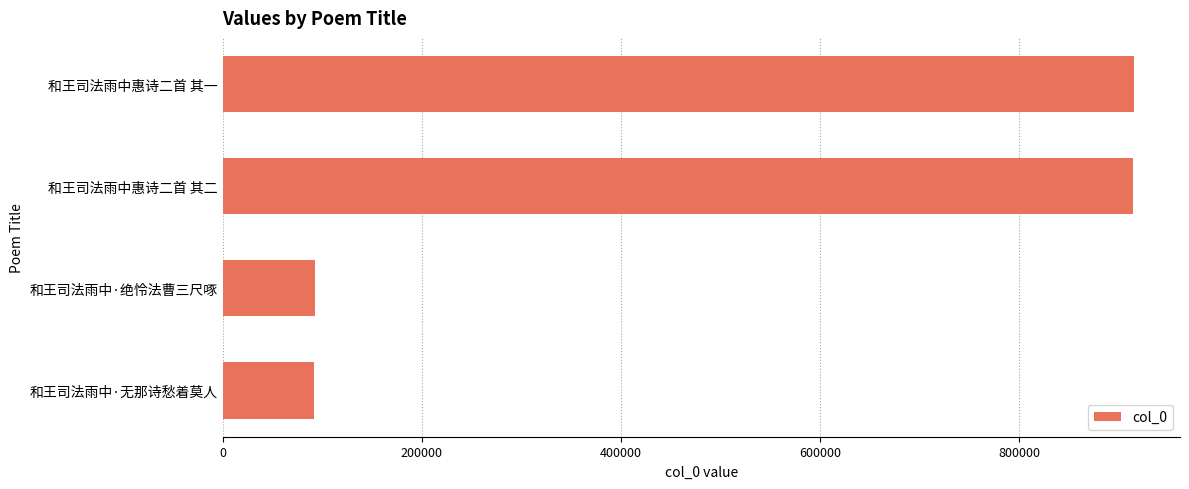

The value at 和王司法雨中·绝怜法曹三尺啄 is 137316. True or false?

False